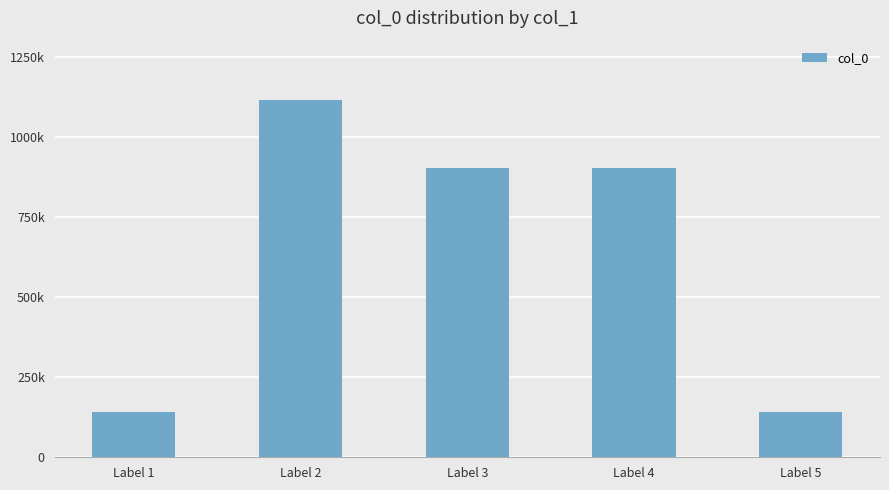

What is the greatest value displayed?

1113423